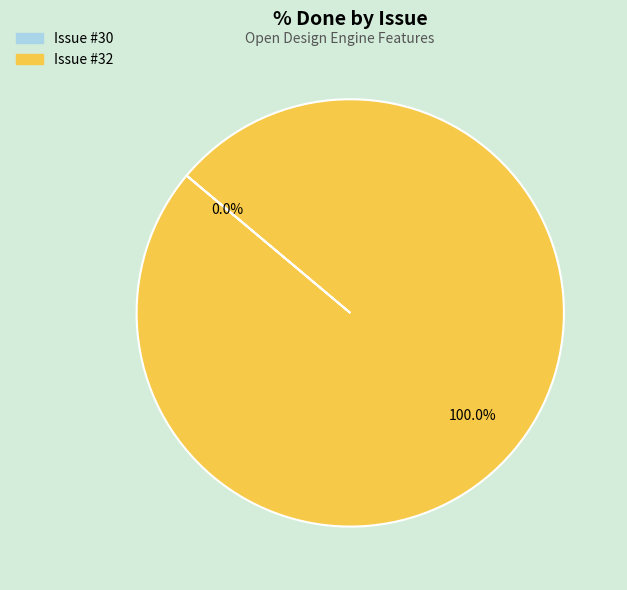

How many segments does this pie chart have?

2